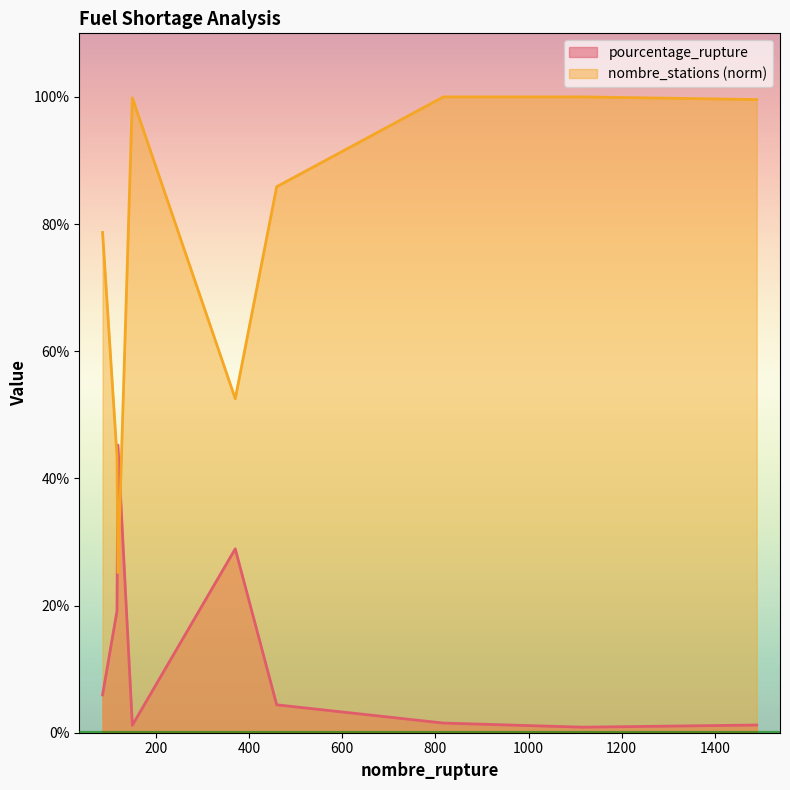

List the labels in order of nombre_stations value, largest first.

817, 1117, 149, 1490, 459, 85, 370, 116, 118